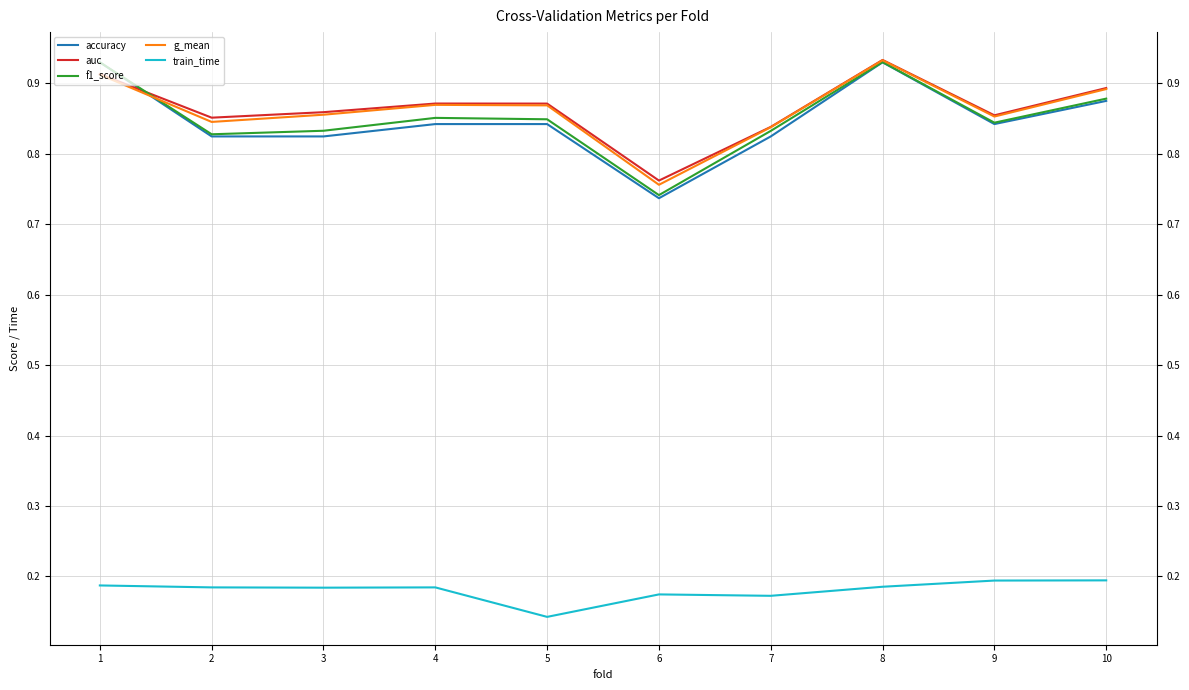

At which label does auc reach its minimum?

6